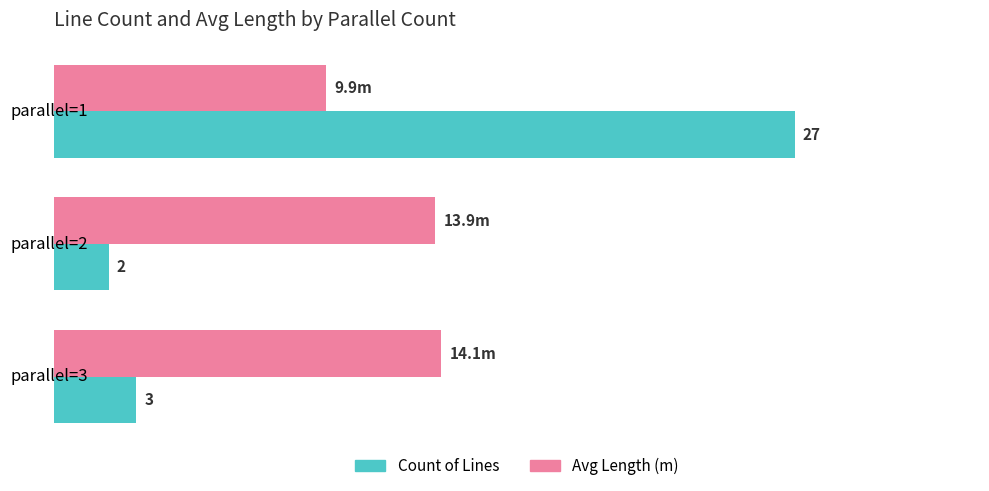

Which label corresponds to the largest value in the chart?

parallel=1